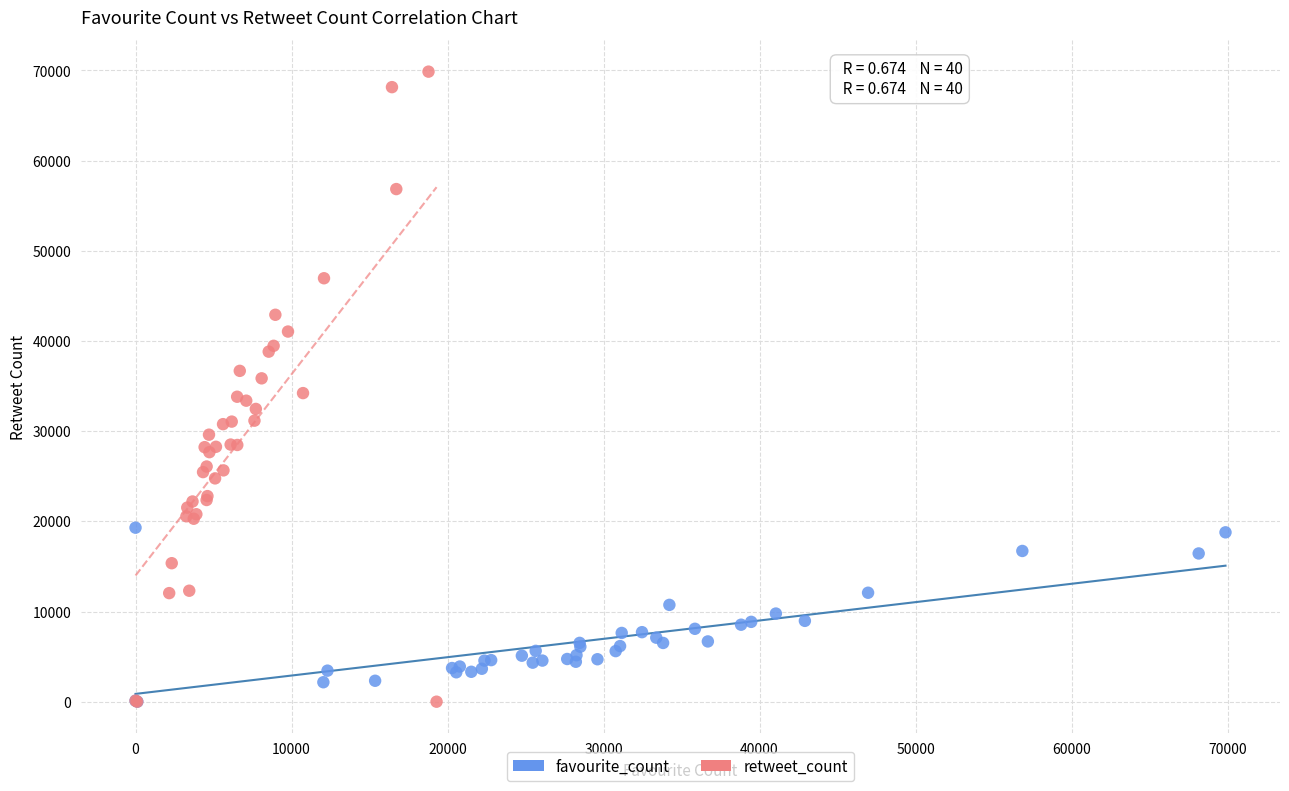

What are all the series names shown in the legend?

favourite_count, retweet_count